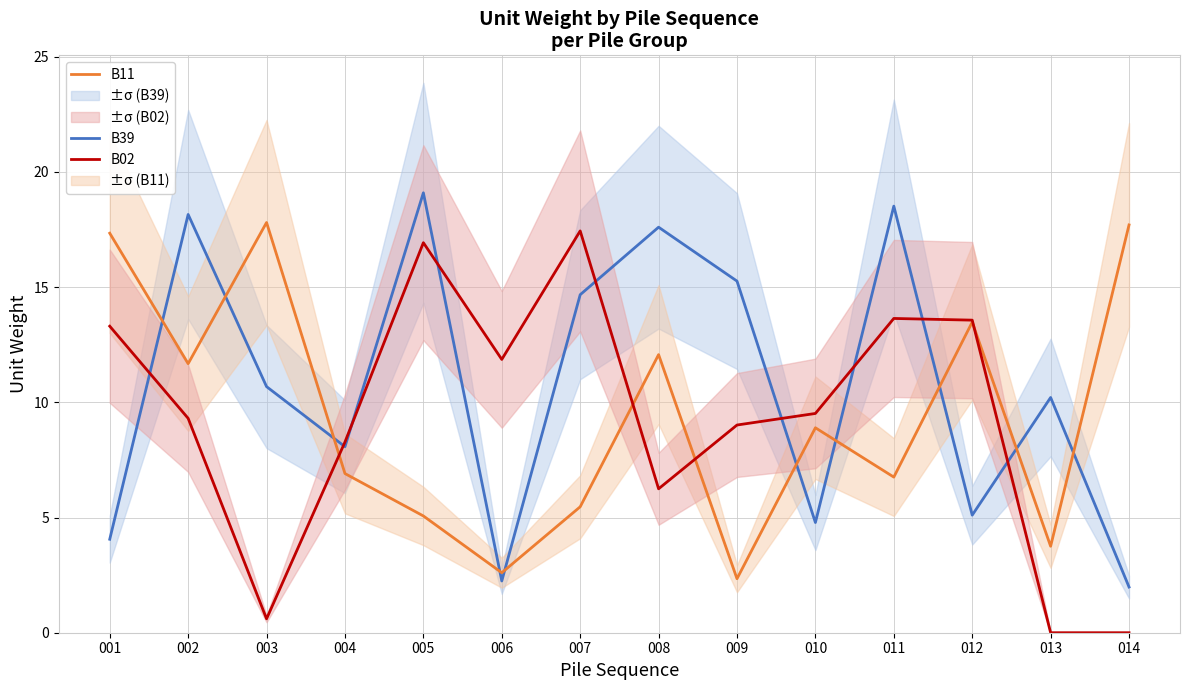

Reading left to right, list all the values displayed in this chart.

B39: 001=4.1	002=18.2	003=10.7	004=8.1	005=19.1	006=2.2	007=14.7	008=17.6	009=15.3	010=4.8	011=18.5	012=5.1	013=10.2	014=2.0
B11: 001=17.3	002=11.7	003=17.8	004=6.9	005=5.1	006=2.6	007=5.5	008=12.1	009=2.3	010=8.9	011=6.8	012=13.5	013=3.8	014=17.7
B02: 001=13.3	002=9.3	003=0.6	004=8.3	005=16.9	006=11.9	007=17.4	008=6.2	009=9.0	010=9.5	011=13.6	012=13.6	013=0.0	014=0.0